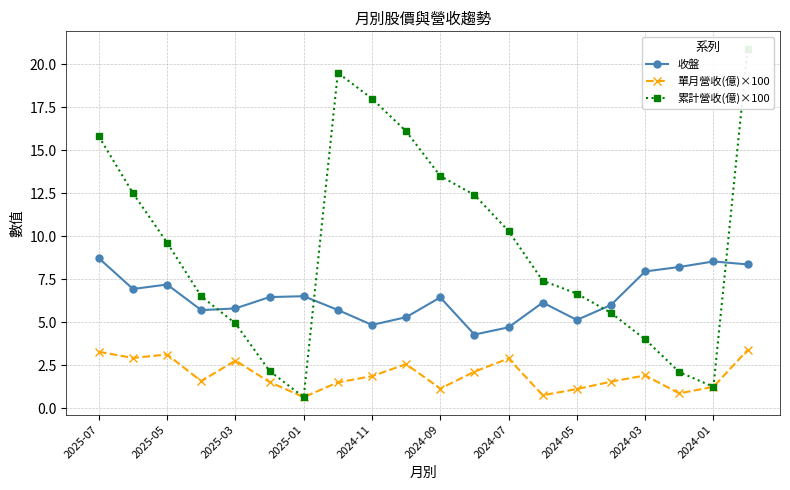

Which series has the largest total across all categories?

累計營收(億)×100